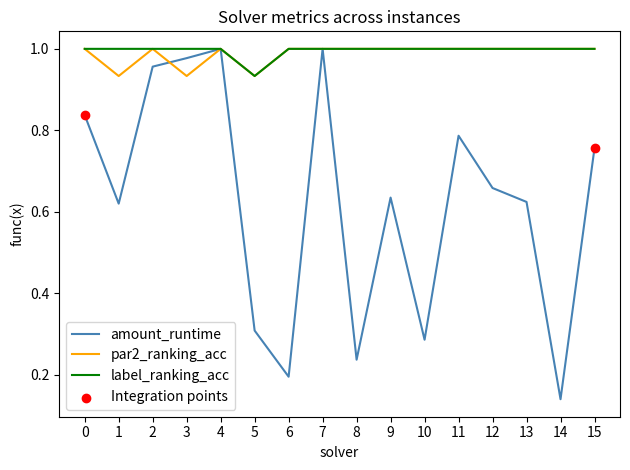

What is the spread (max minus min) of values at 9?

0.4